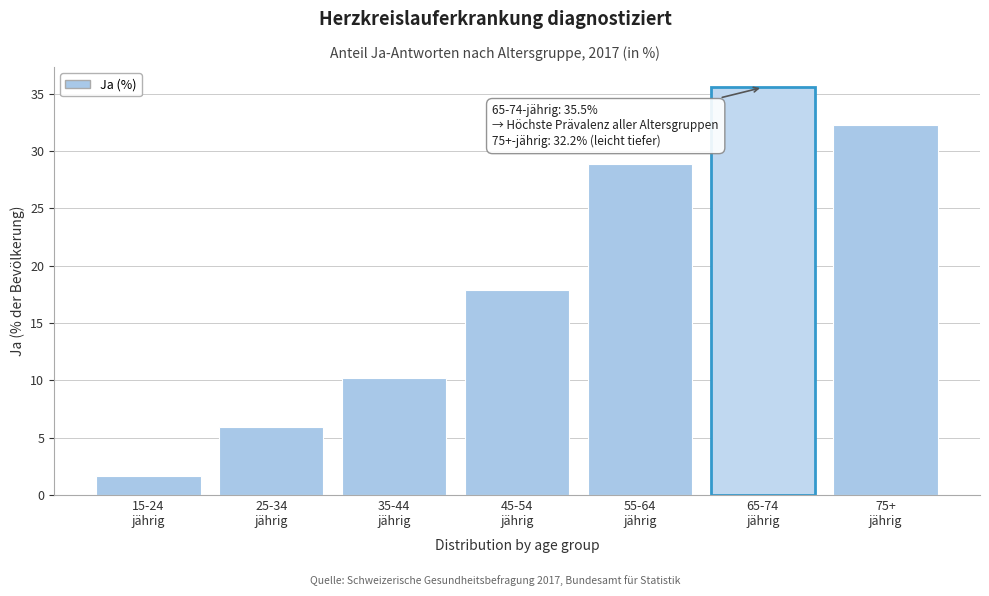

Reading left to right, transcribe all the data shown in this chart.

1.6	6.0	10.2	17.9	28.9	35.5	32.2